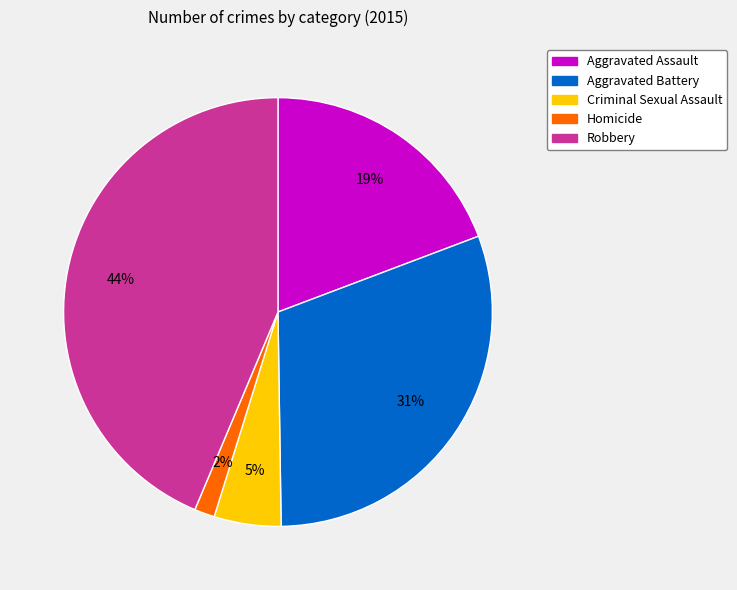

How many slices are in this pie chart?

5